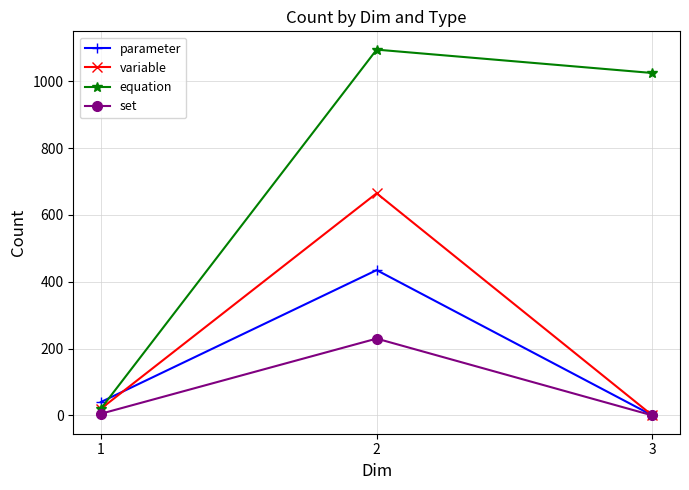

Reading right to left, extract all data points from this chart.

parameter: 3=0	2=435	1=40
variable: 3=0	2=665	1=20
equation: 3=1025	2=1095	1=20
set: 3=0	2=230	1=5